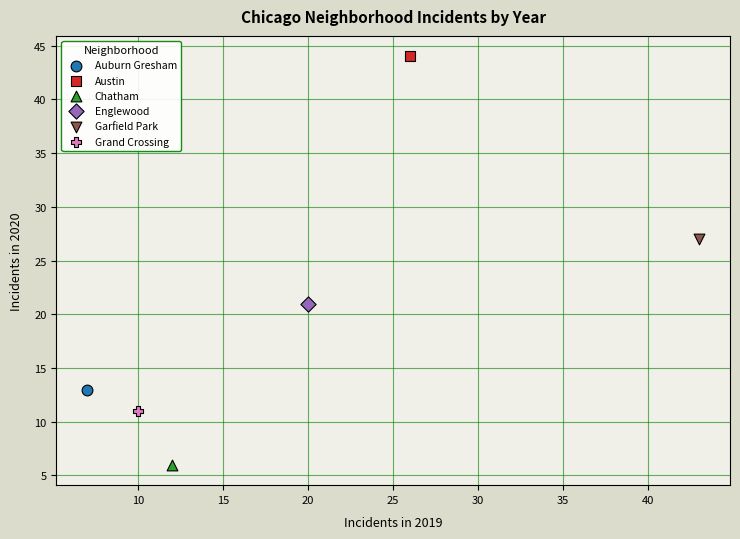

What are all the series names shown in the legend?

Auburn Gresham, Austin, Chatham, Englewood, Garfield Park, Grand Crossing